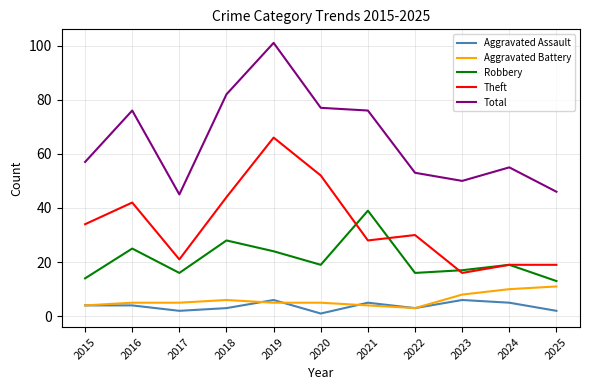

Reading left to right, what are all the values shown in this chart?

Aggravated Assault: 4	4	2	3	6	1	5	3	6	5	2
Aggravated Battery: 4	5	5	6	5	5	4	3	8	10	11
Robbery: 14	25	16	28	24	19	39	16	17	19	13
Theft: 34	42	21	44	66	52	28	30	16	19	19
Total: 57	76	45	82	101	77	76	53	50	55	46